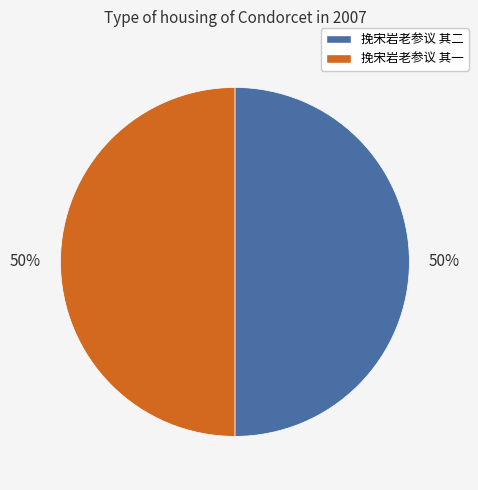

True or false: 挽宋岩老参议 其二 accounts for 50% of the total.

True